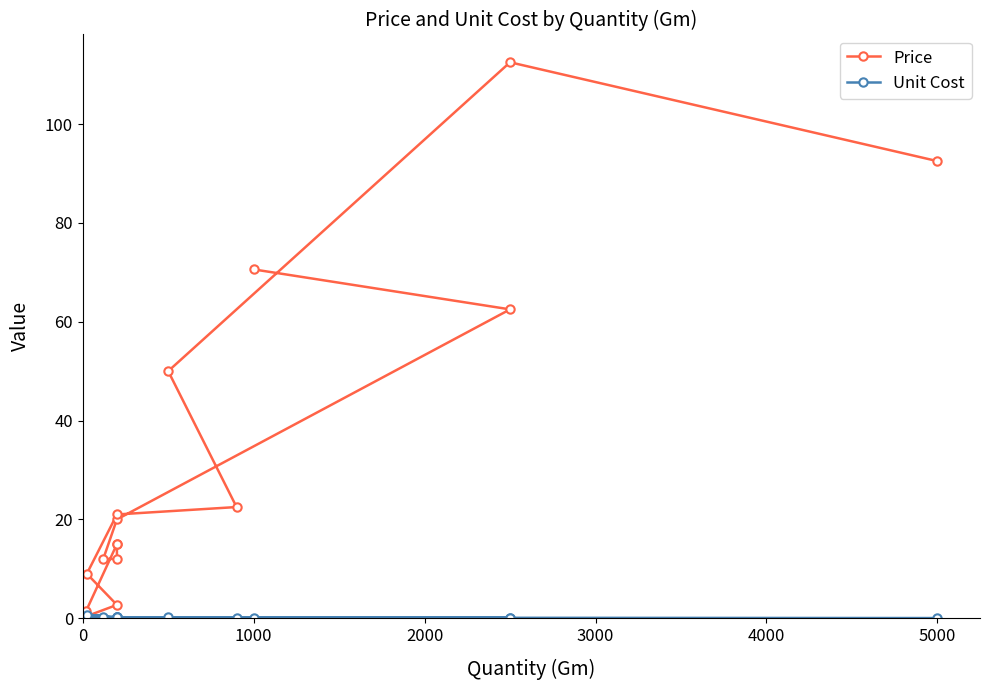

True or false: Price and Unit Cost cross at least once.

False